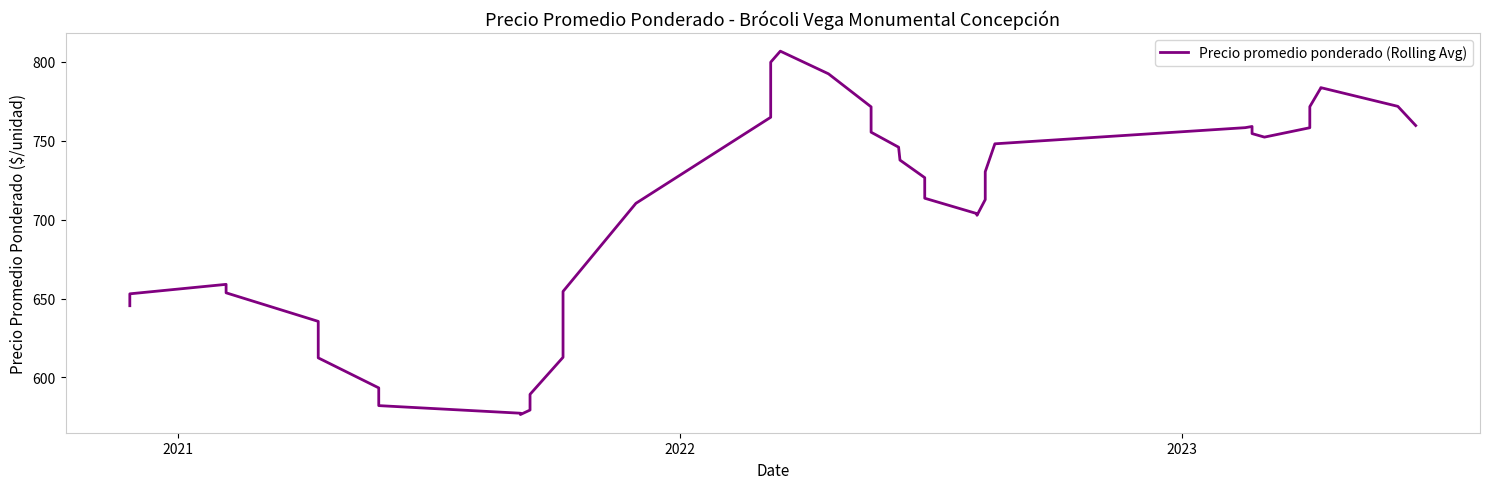

What is the maximum value shown in the chart?

806.7